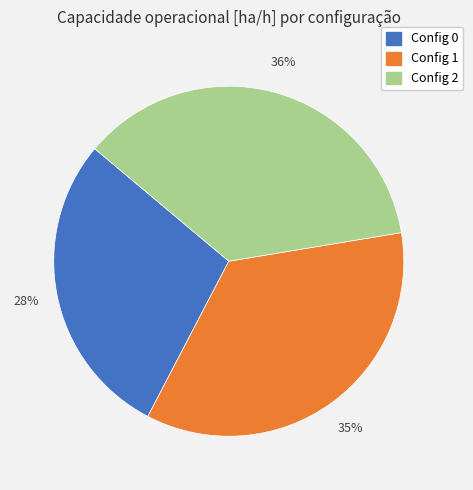

Does any single category account for the majority?

No